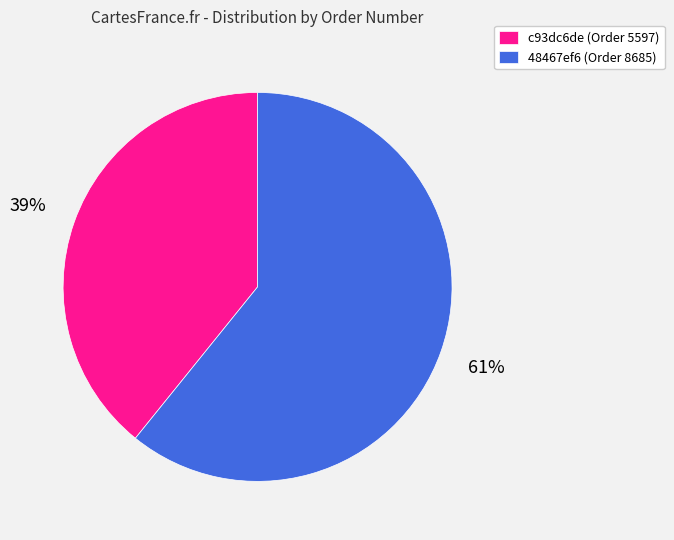

How many slices are in this pie chart?

2